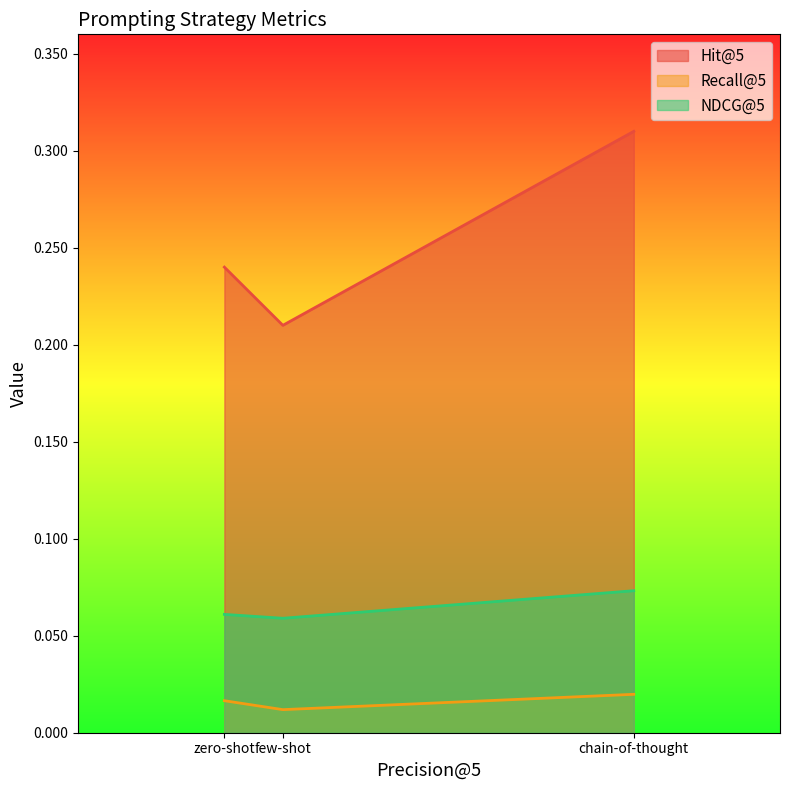

What is the value of the NDCG@5 point at the 1st from the left?

0.1